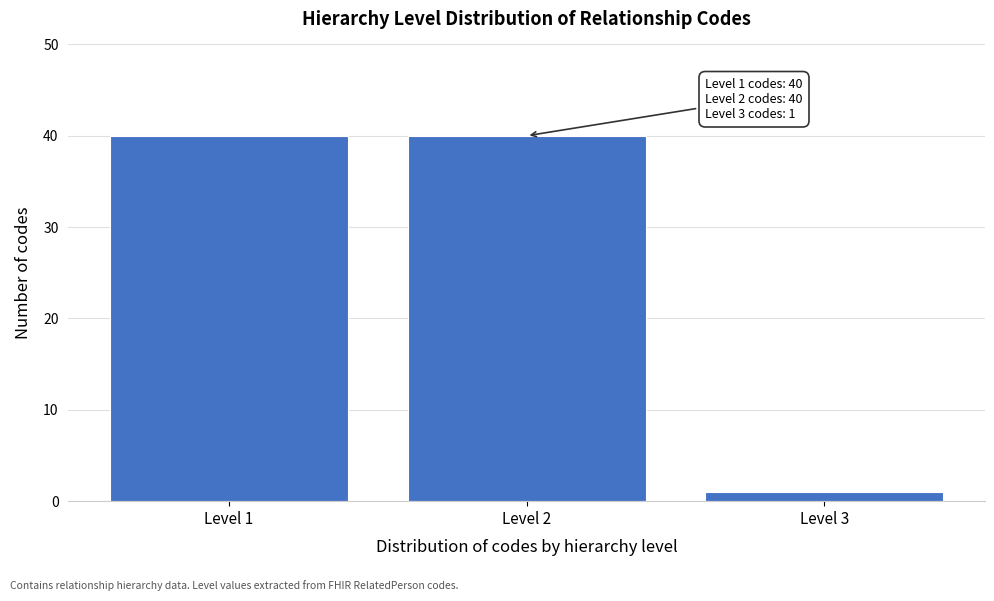

Reading right to left, what are all the values shown in this chart?

1	40	40